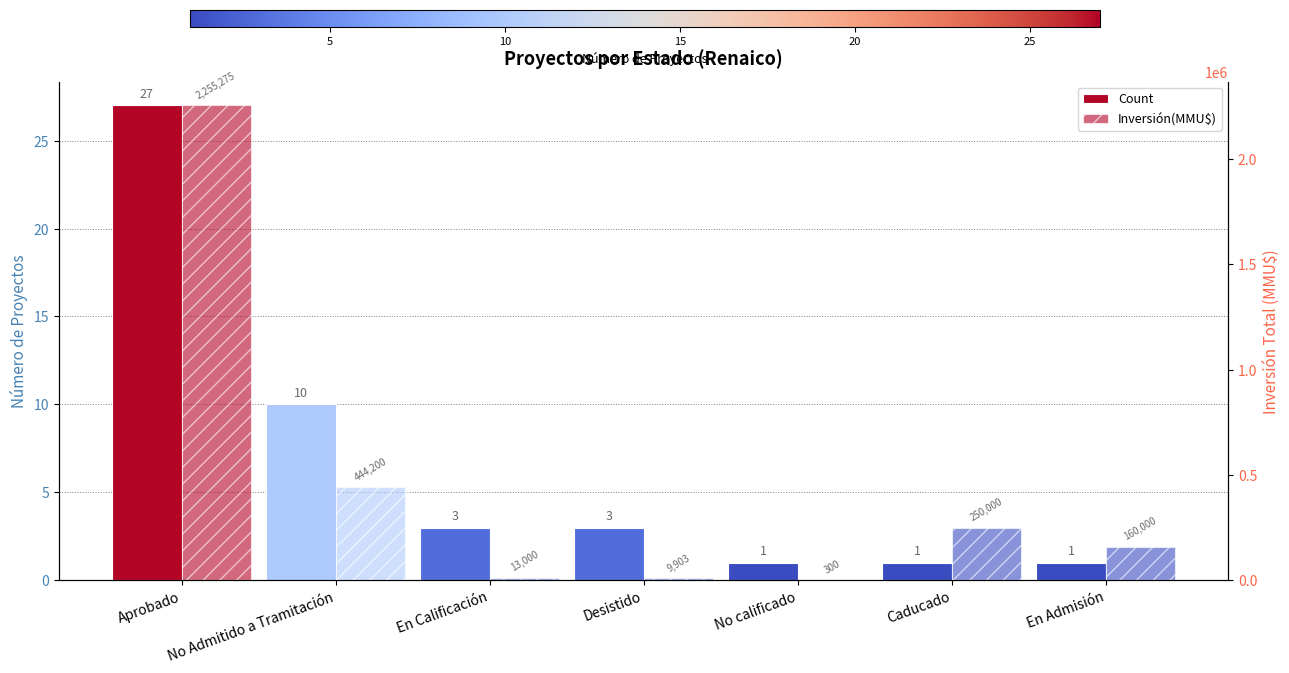

What is the average value of the Count series?

7